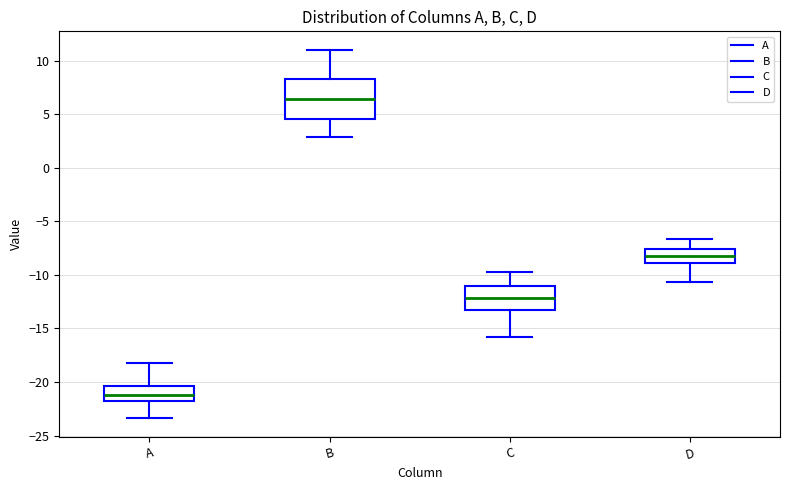

Where is the upper edge of the box for B on the y-axis? The values are not printed on the chart, so give them approximately, as read against the axis.

8.5